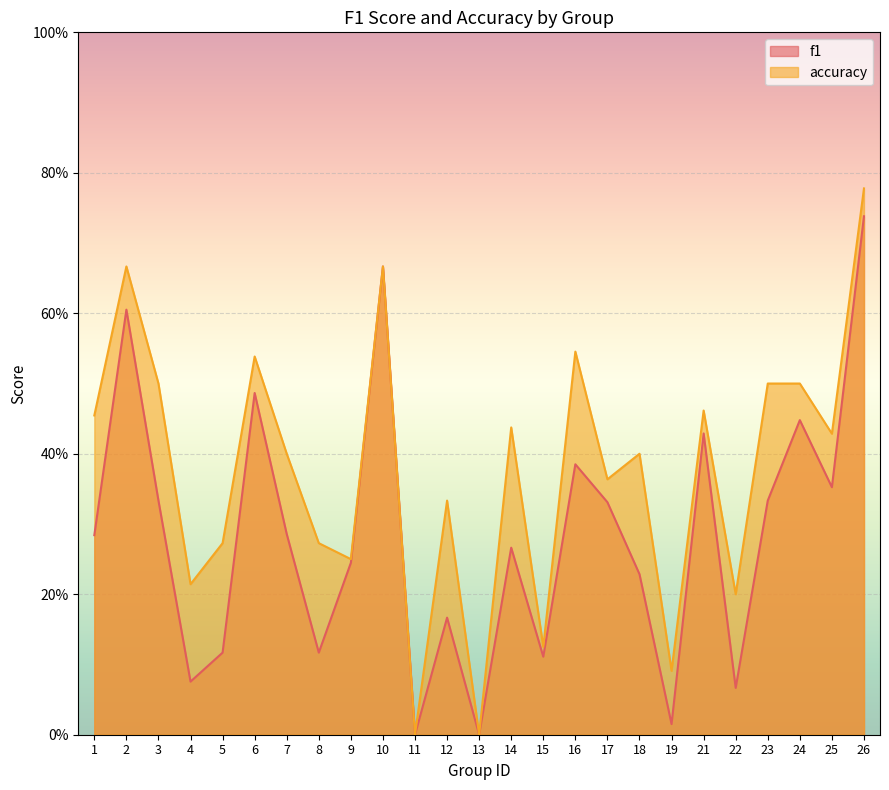

What is the sum of all accuracy values?

9.4